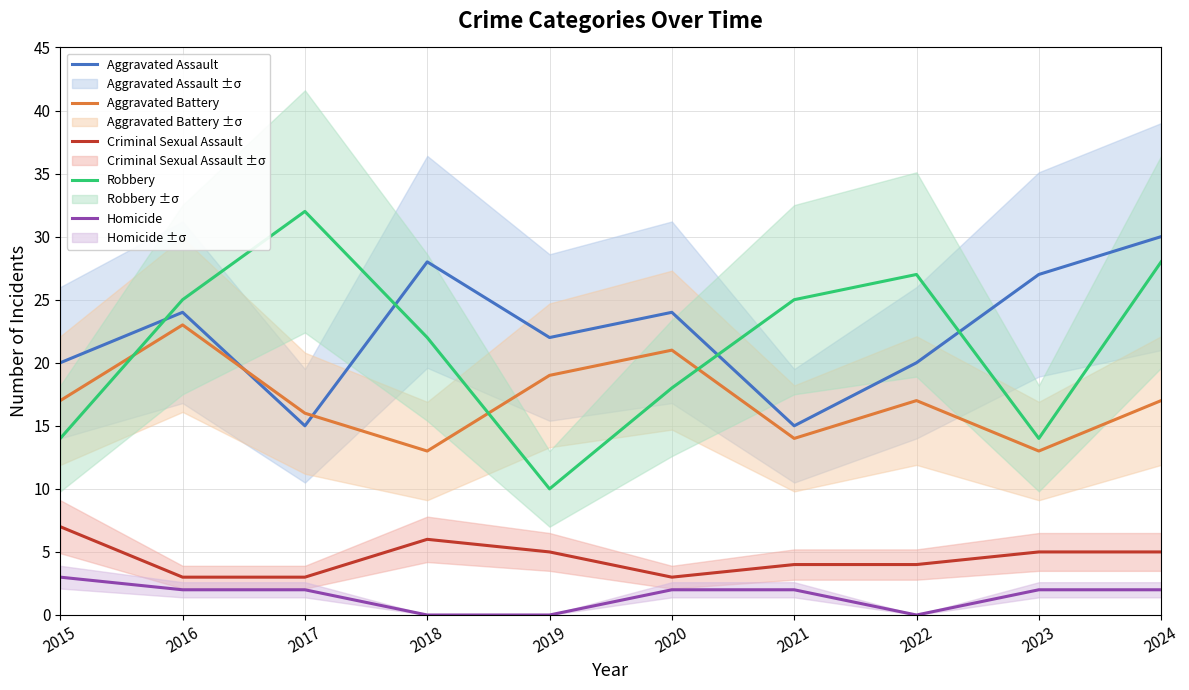

Which series has the largest total across all categories?

Aggravated Assault